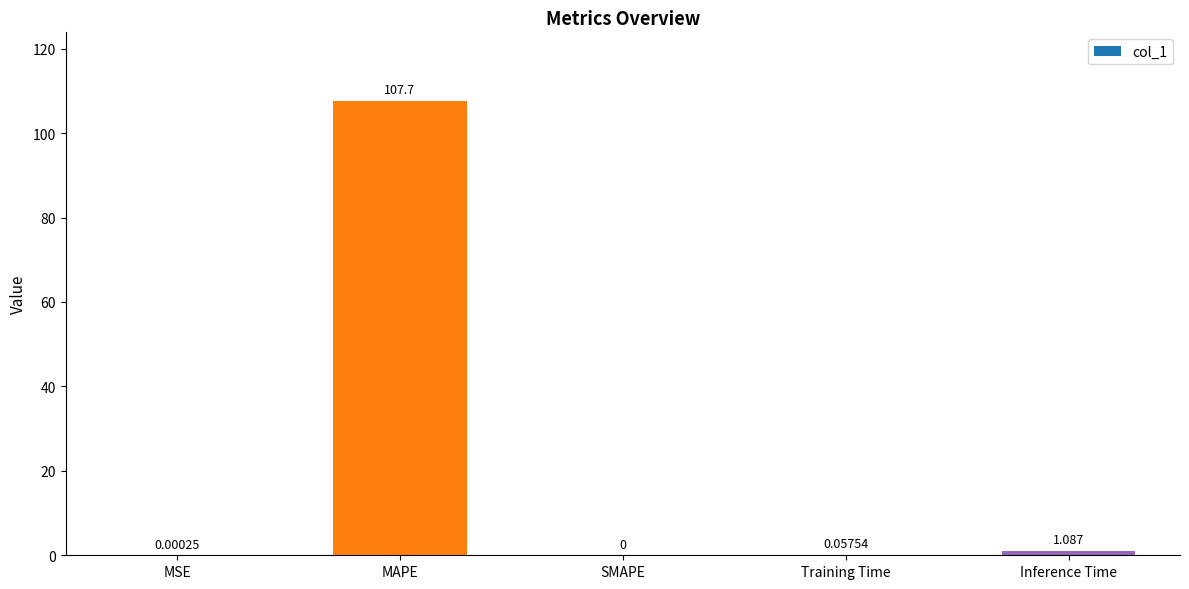

What is the greatest value displayed?

107.7